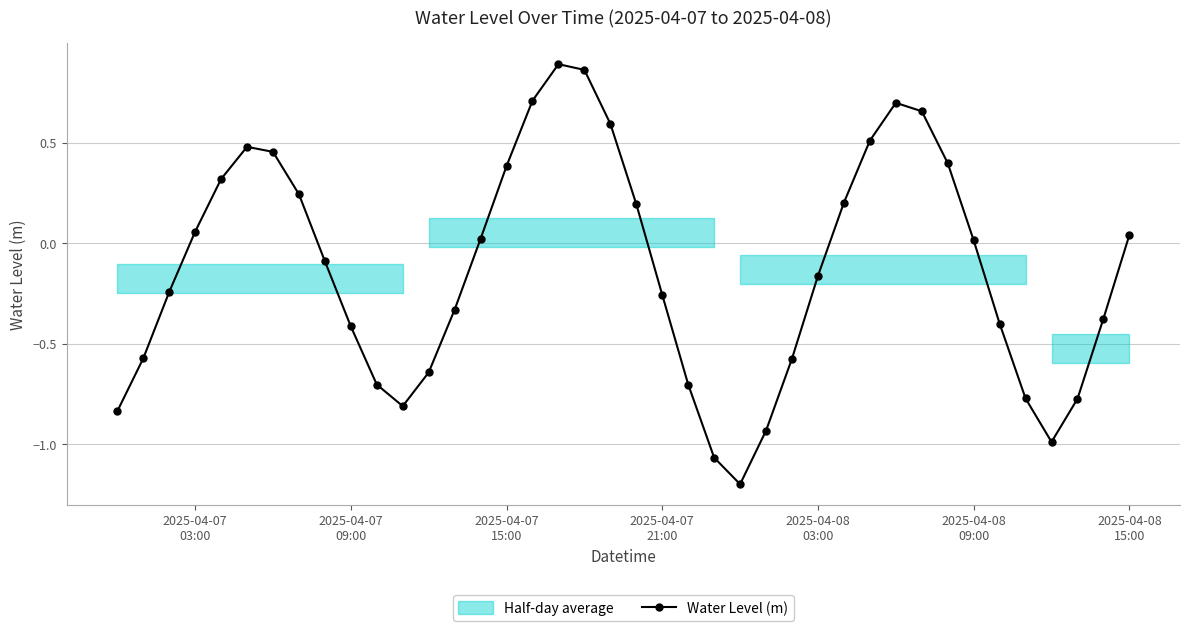

In Water Level (m), how many points are lower than both neighbors (excluding endpoints)?

3